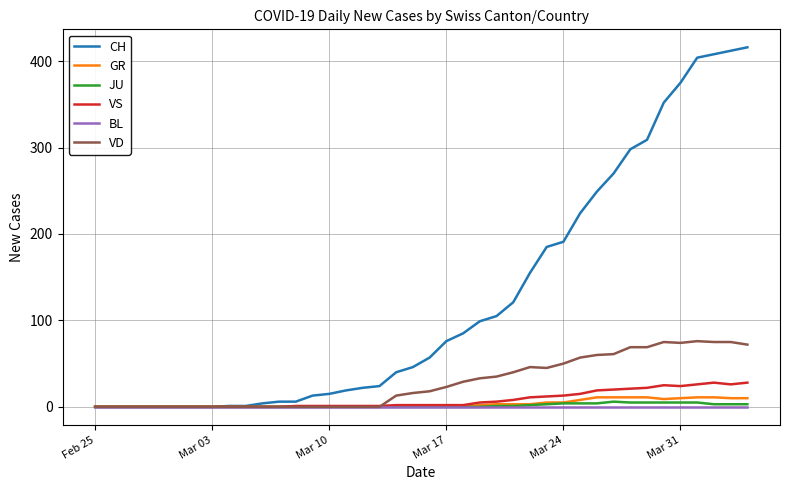

Which series has the largest range (max minus min)?

CH